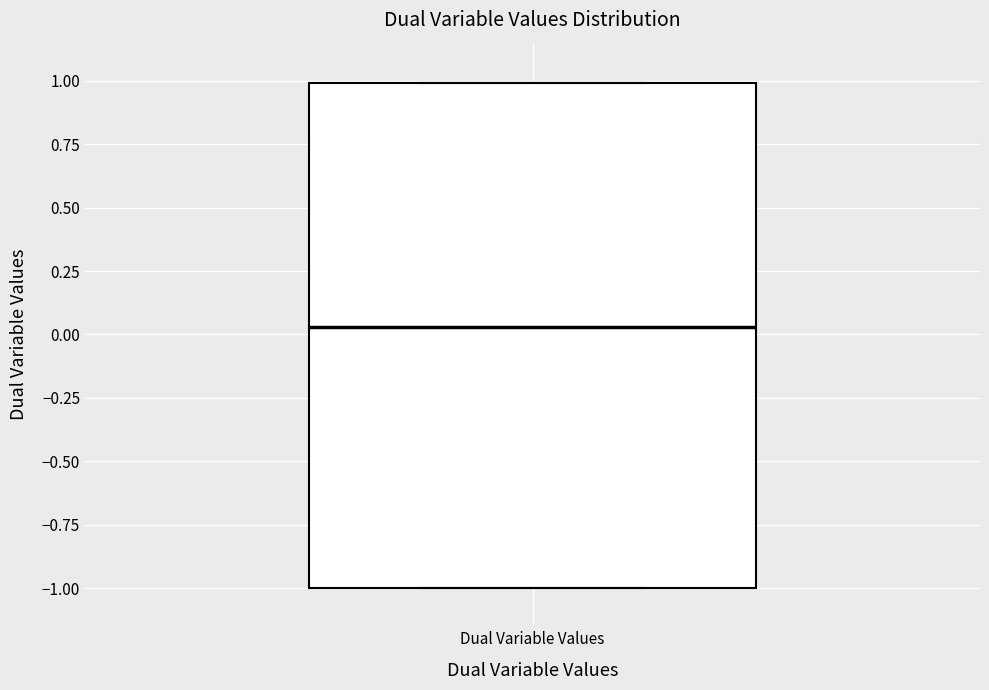

Where does the median line of the box for Dual Variable Values sit on the y-axis? The values are not printed on the chart, so give them approximately, as read against the axis.

0.05